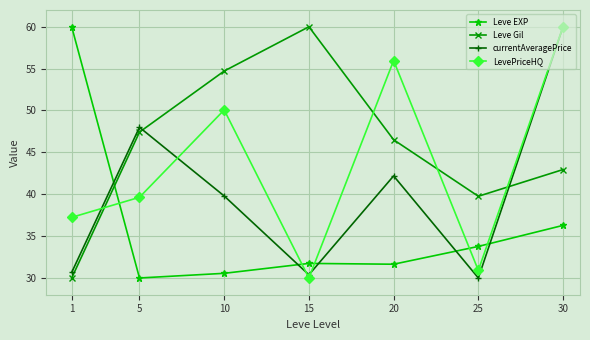

At which label is Leve EXP closest to 45?

30